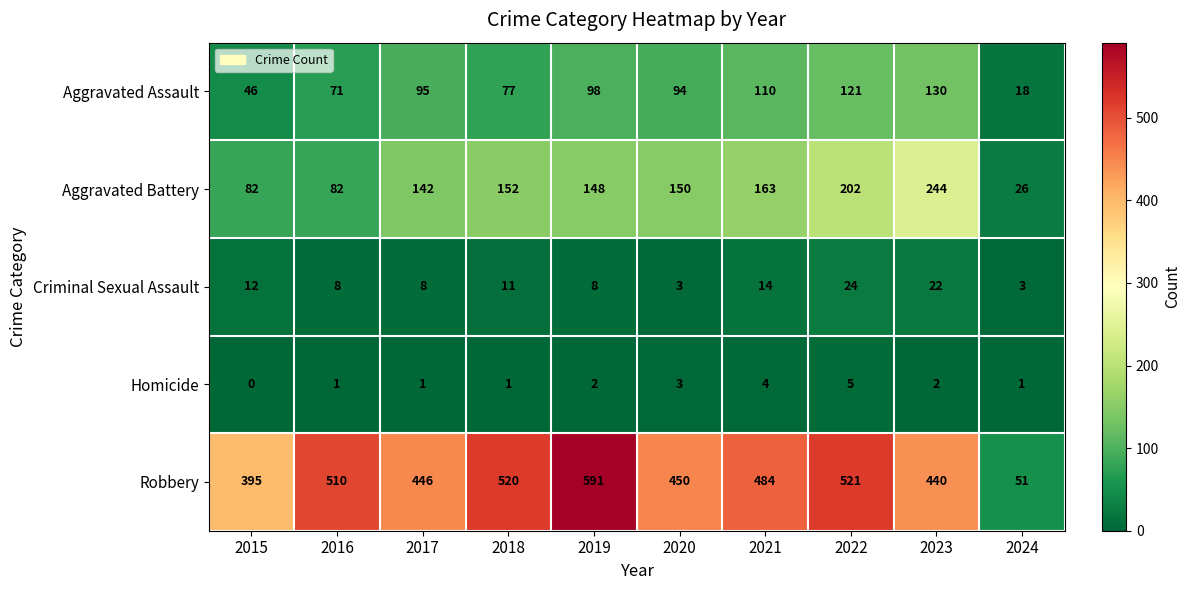

The Robbery series shows 51 at 2024. True or false?

True